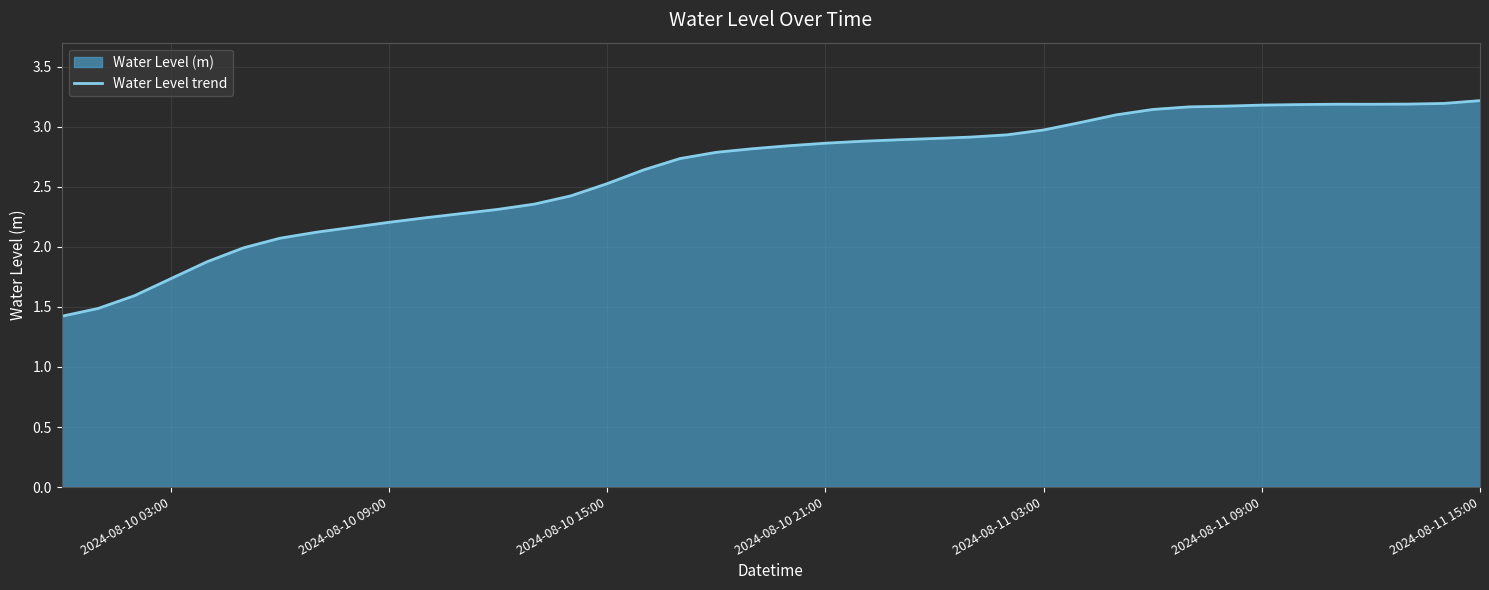

What is the smallest value displayed?

1.4